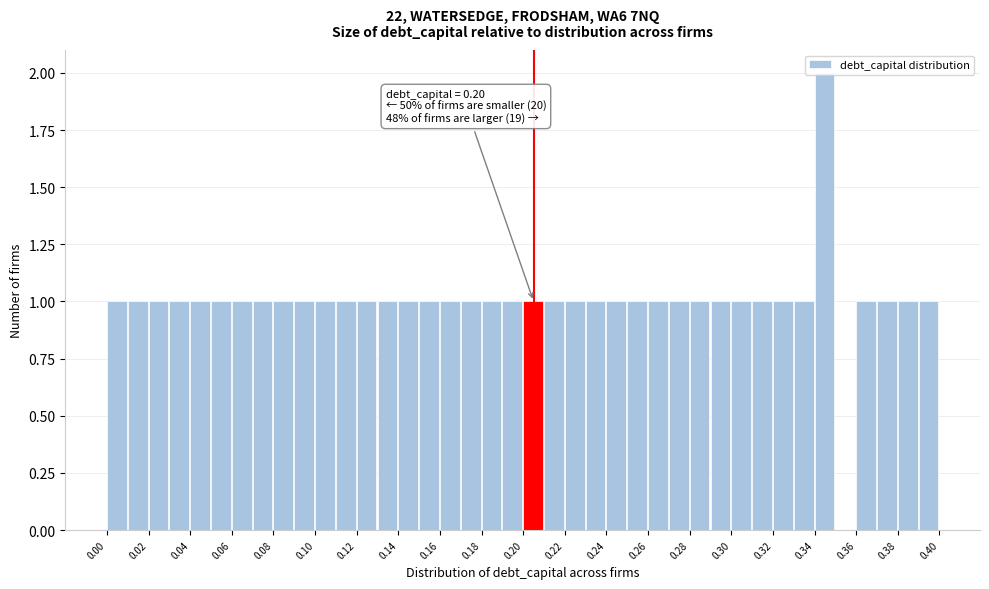

Over which range of the x-axis is the bar tallest?

0.34 to 0.35